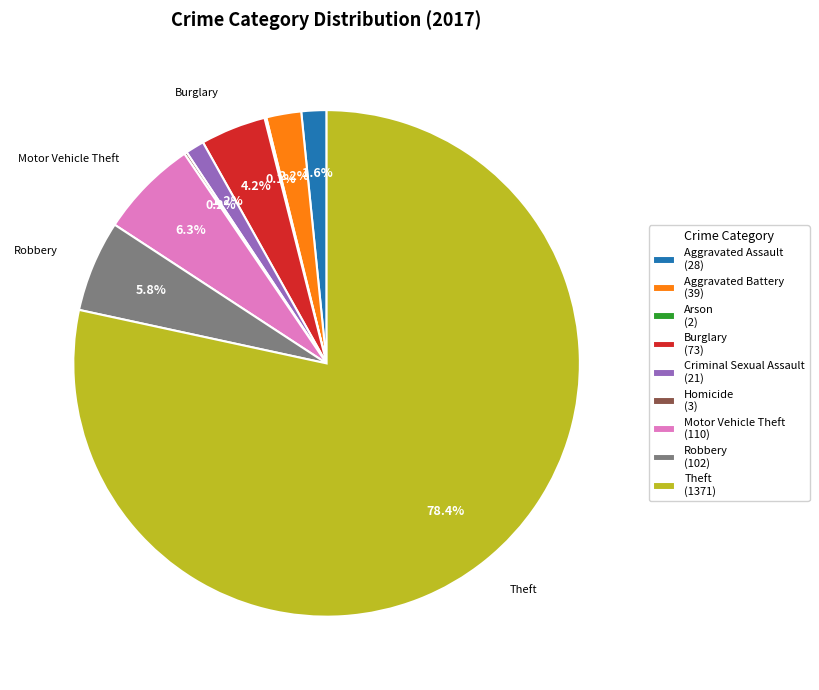

Does any single category account for the majority?

Yes